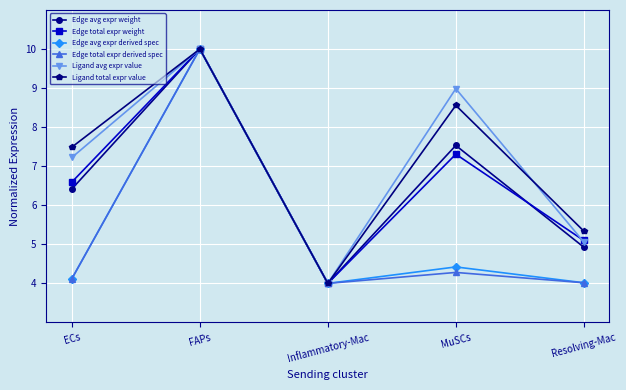

What is the minimum value for Edge avg expr weight?

4.0